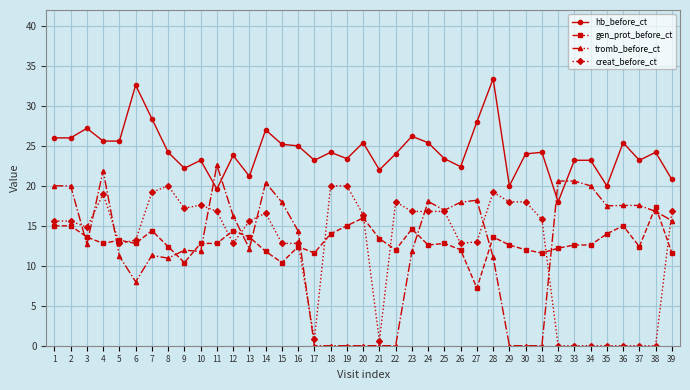

What is the sum of the tromb_before_ct values at 4 and 36?

39.5